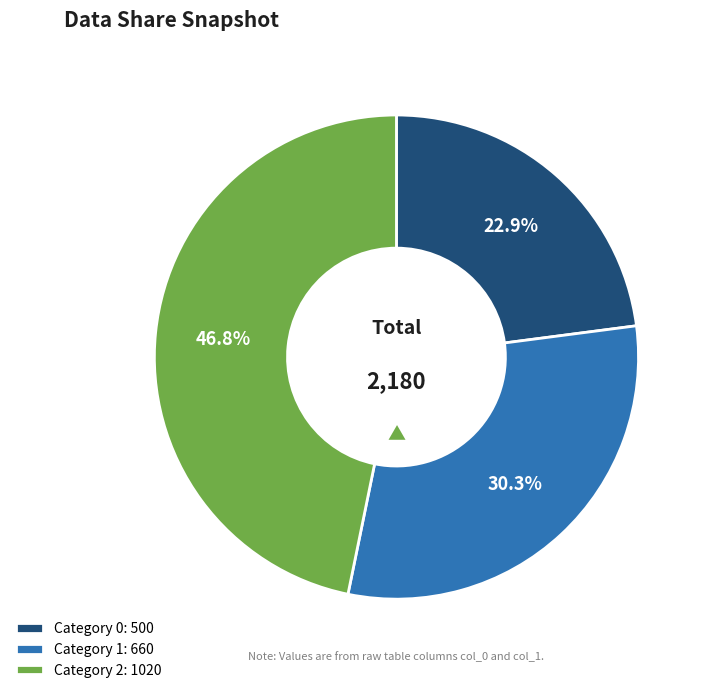

Which category has the biggest portion of the pie?

Category 2: 1020